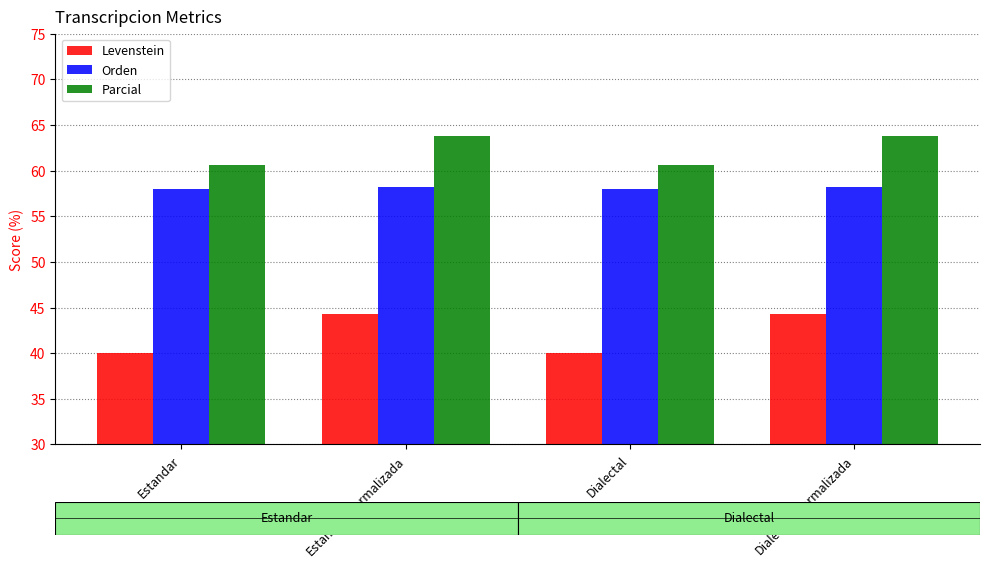

The value of Orden at Estandar is 57.9. True or false?

True